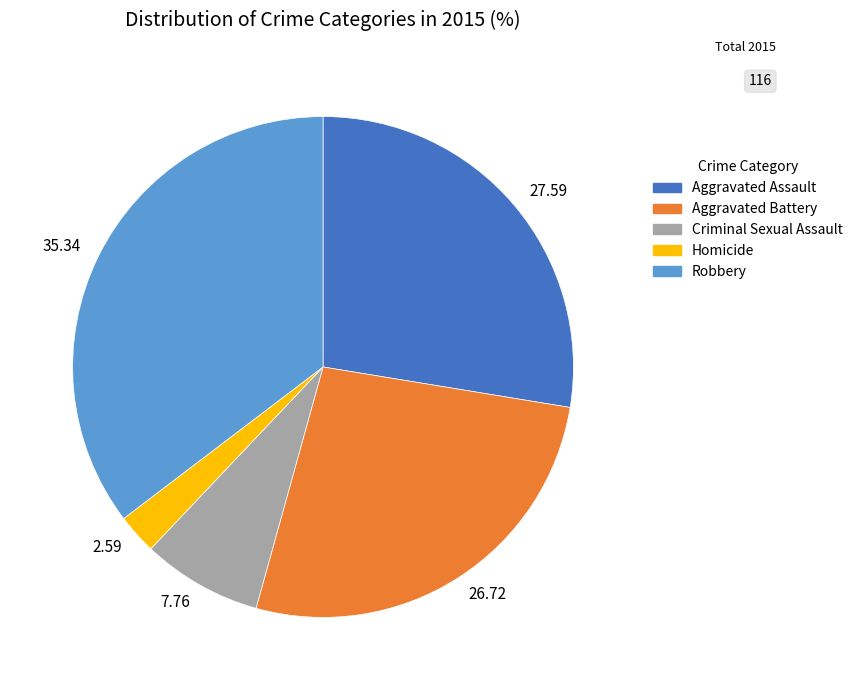

Is there any slice that represents more than half of the pie?

No